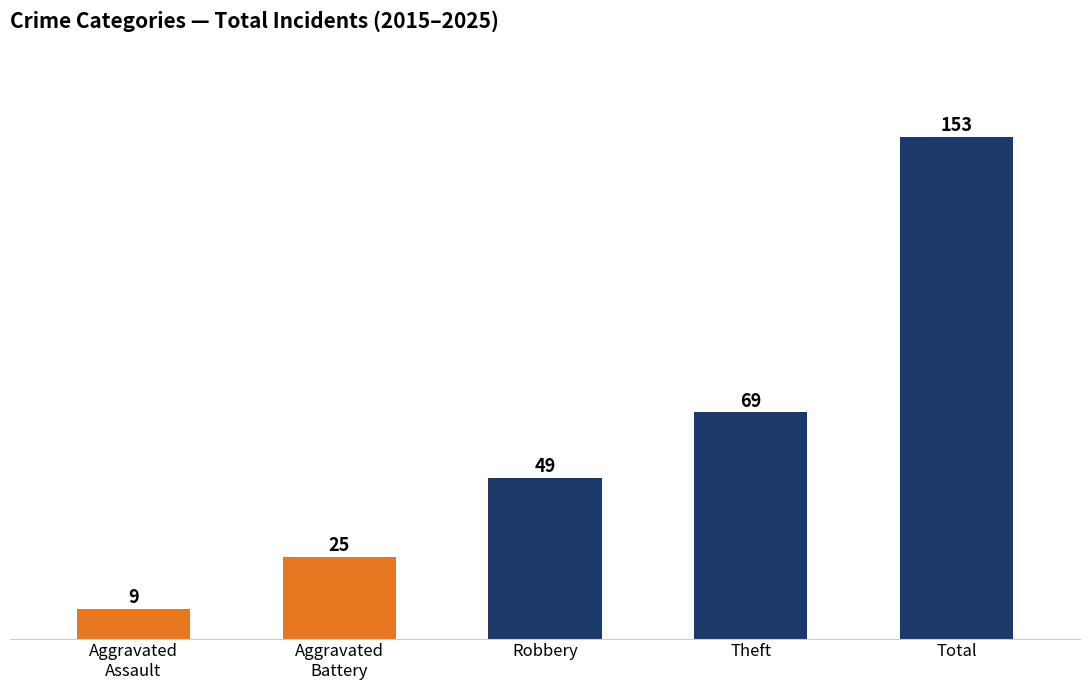

Is it true that the value at Robbery is 49?

True